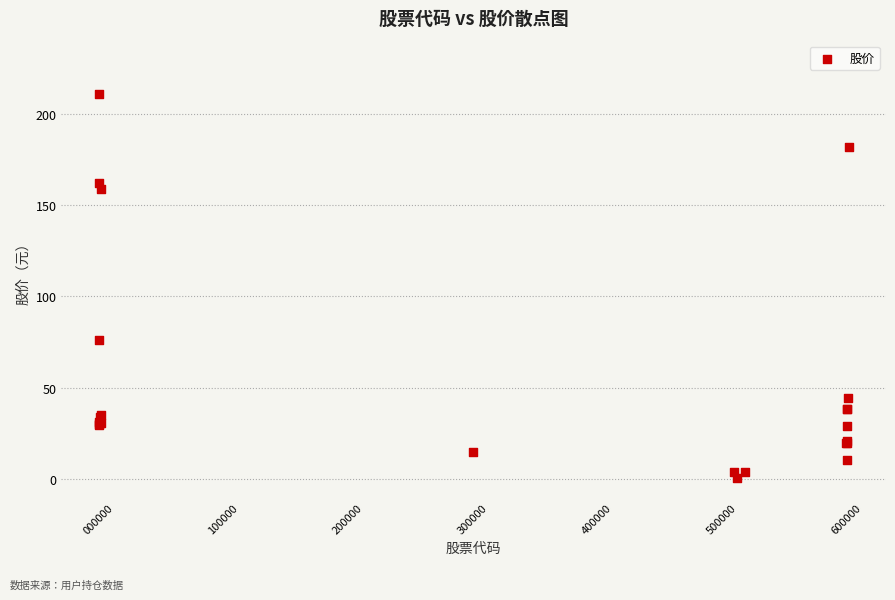

What Y value in the scatter plot is closest to 105?

76.3